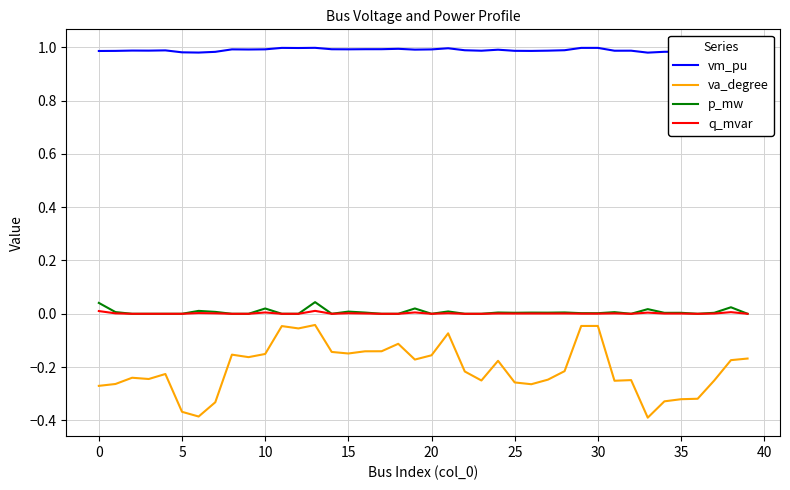

Which series has the largest total across all categories?

vm_pu